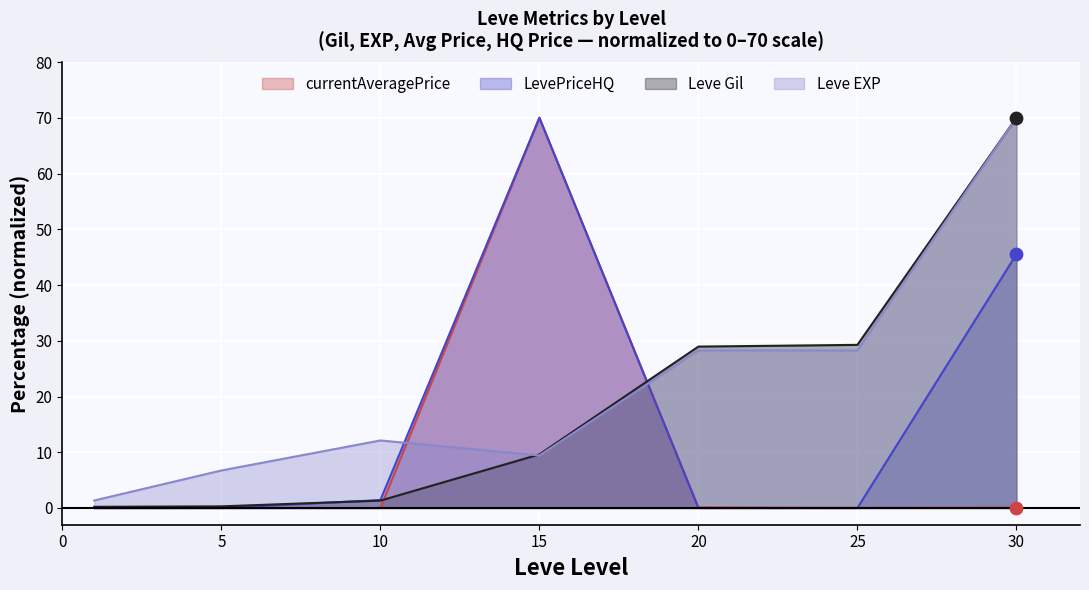

Which series has the largest Y range (max minus min)?

LevePriceHQ